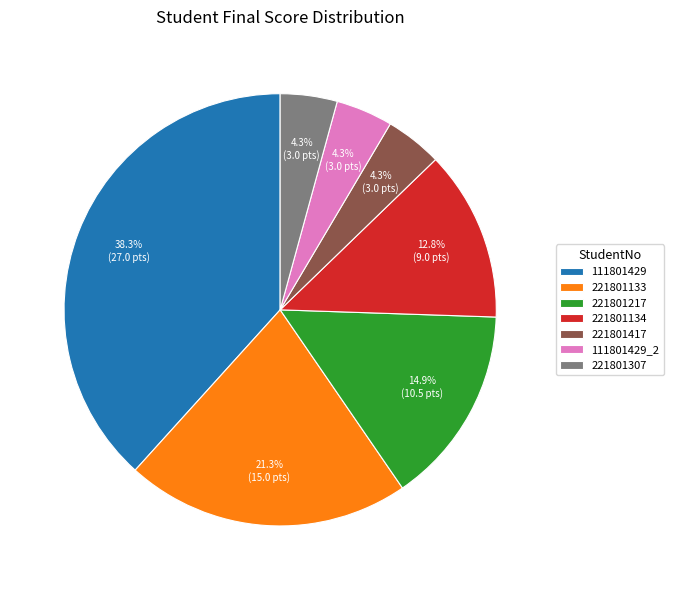

Does 221801307 represent more than half of the total?

No